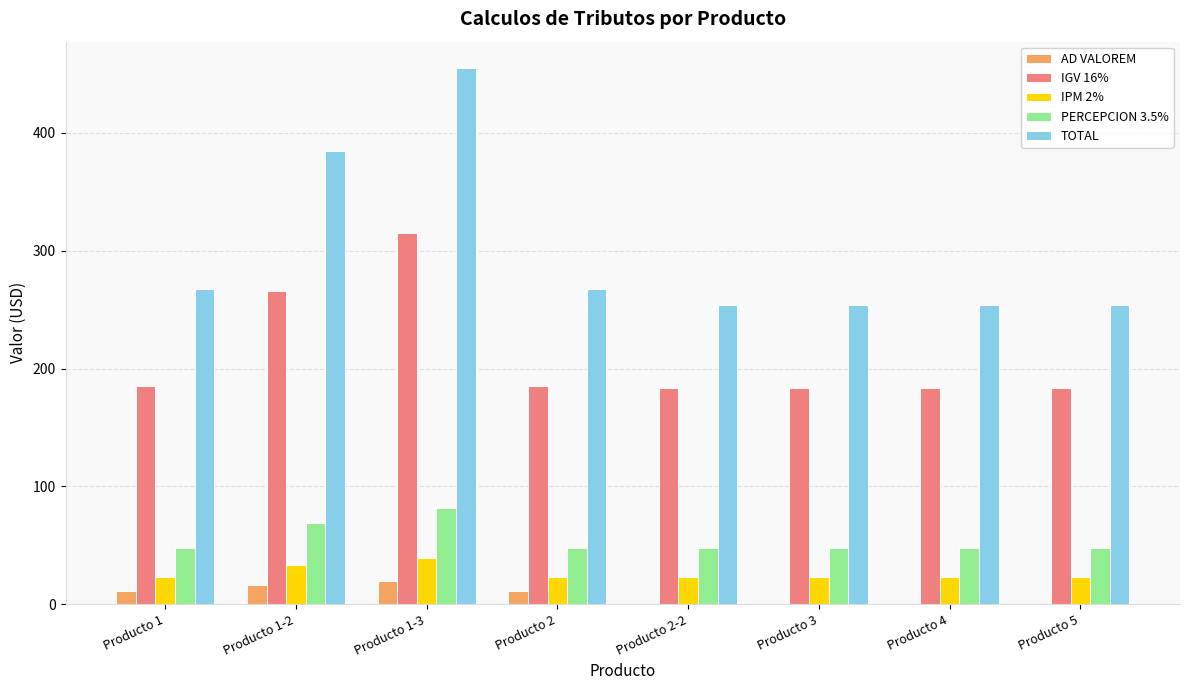

Which series has the largest total across all categories?

TOTAL